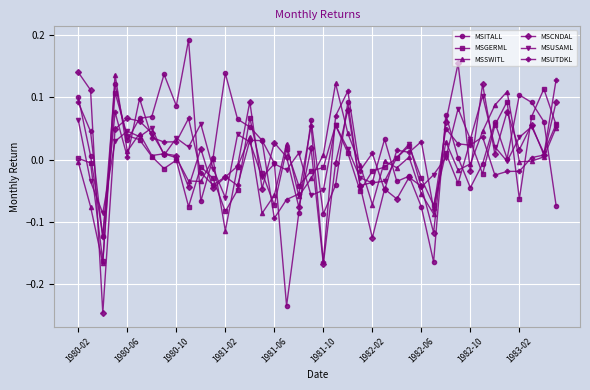

True or false: MSSWITL has more than 1 points higher than both neighbors.

True